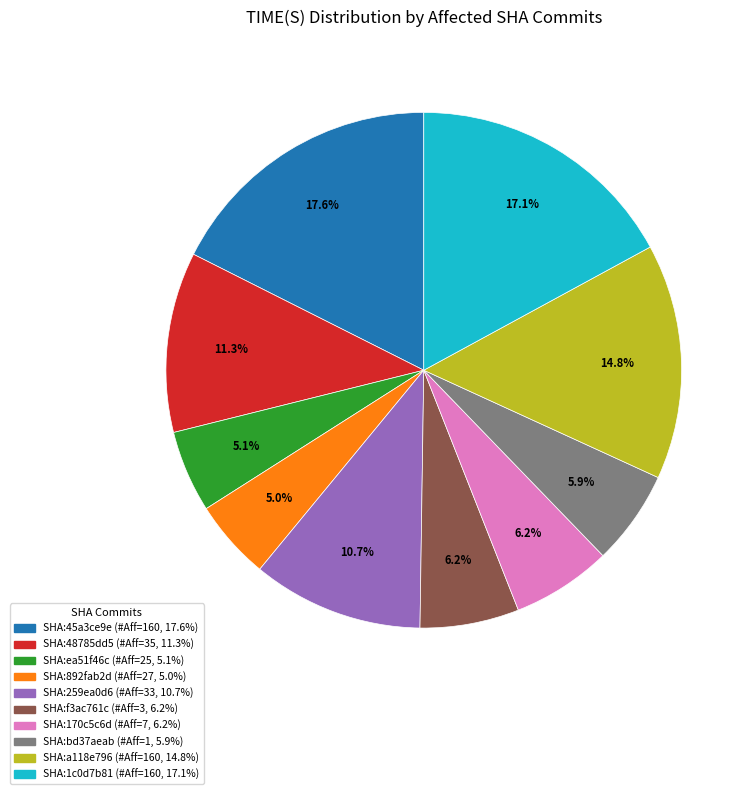

Is there a majority slice in this chart?

No